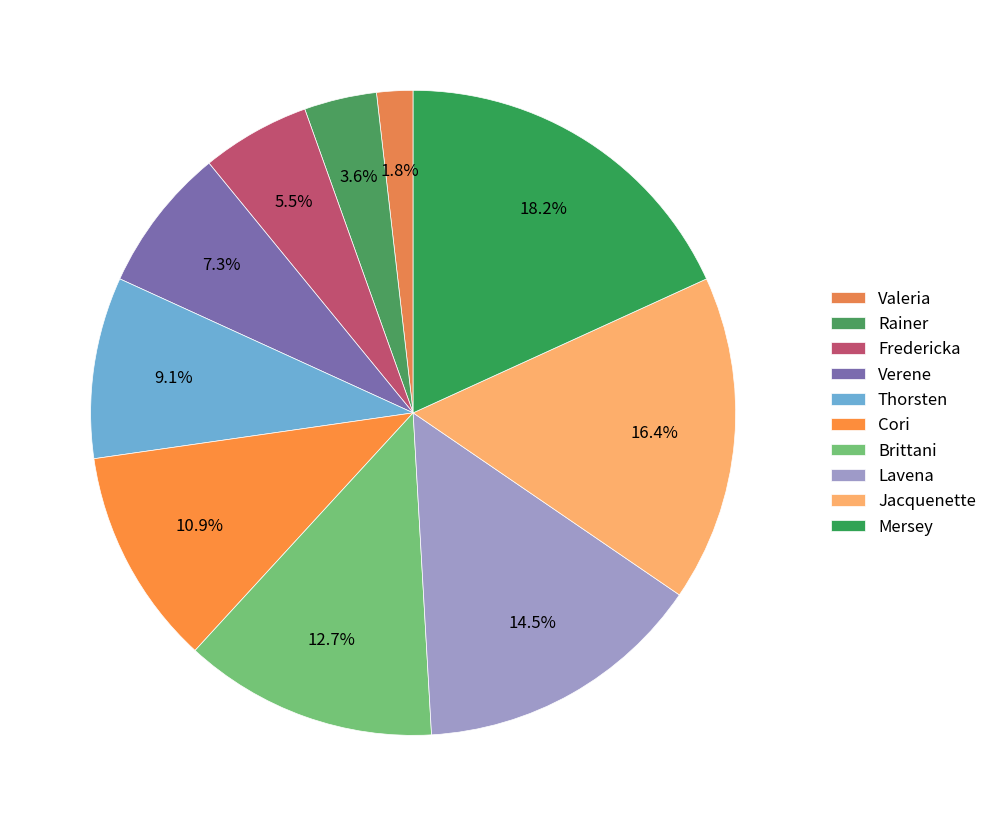

To the nearest percent, what portion does Cori represent?

11%